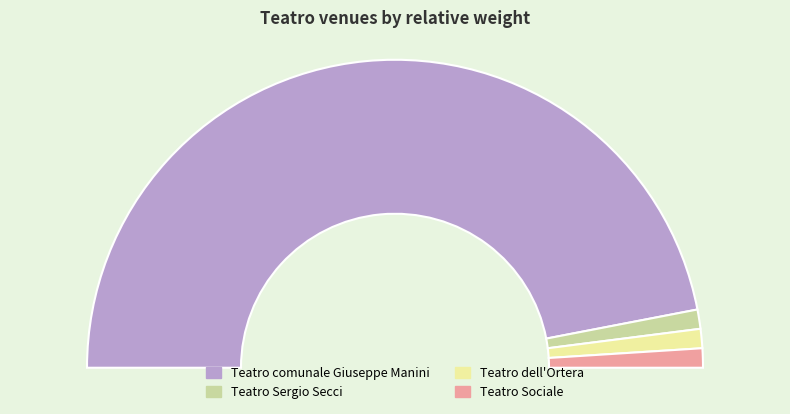

Is Teatro Sociale the majority of the pie?

No